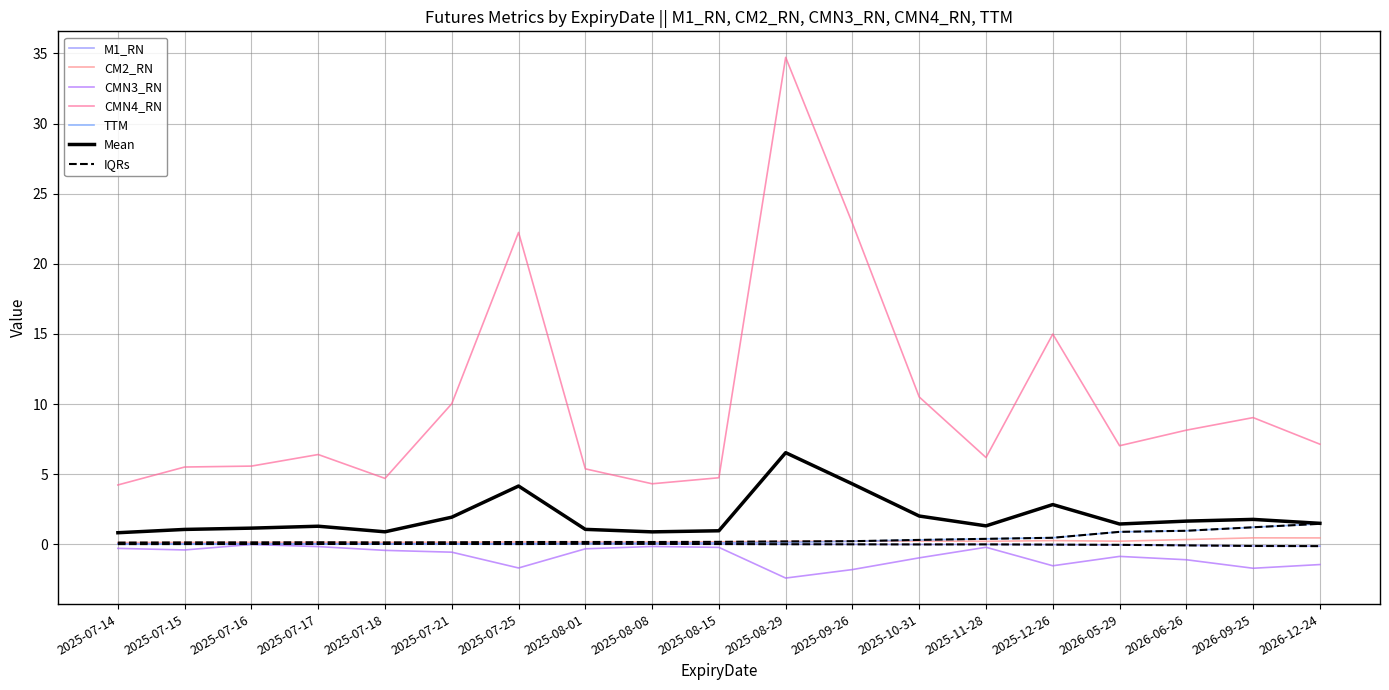

The TTM series shows 0.2 at 2025-12-26. True or false?

False